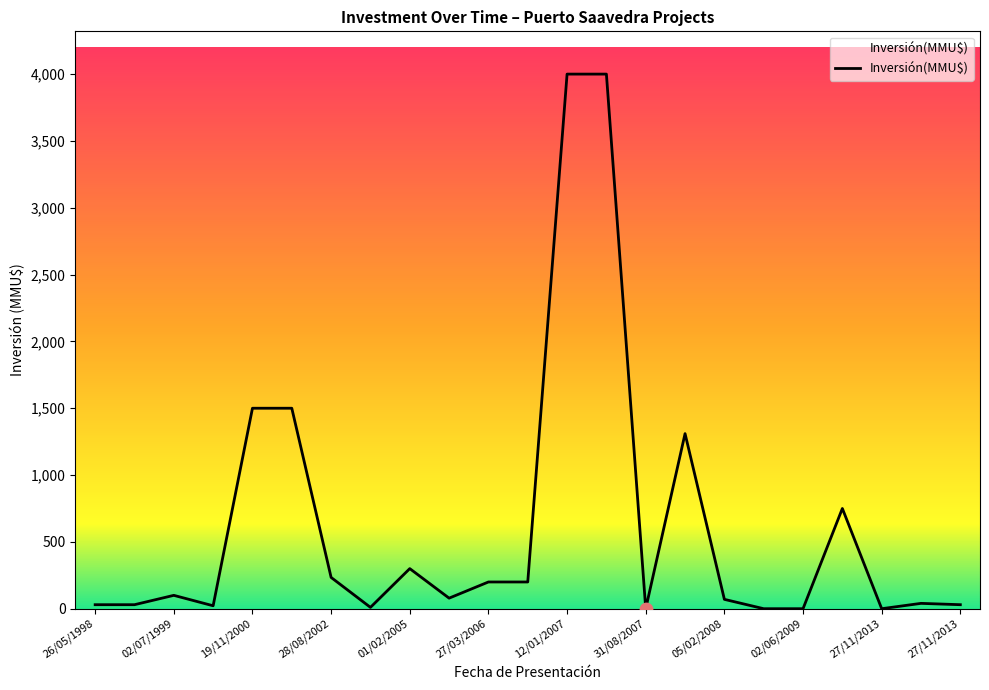

What is the maximum value shown in the chart?

4000